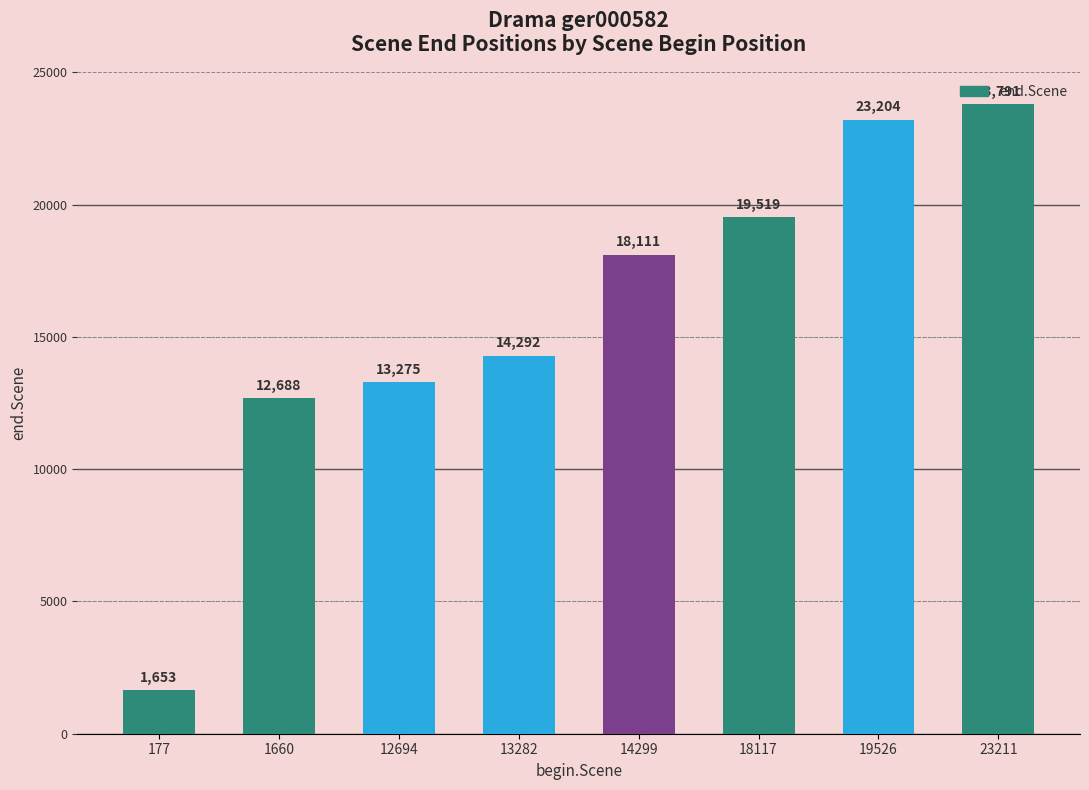

How many values are below 18111?

4